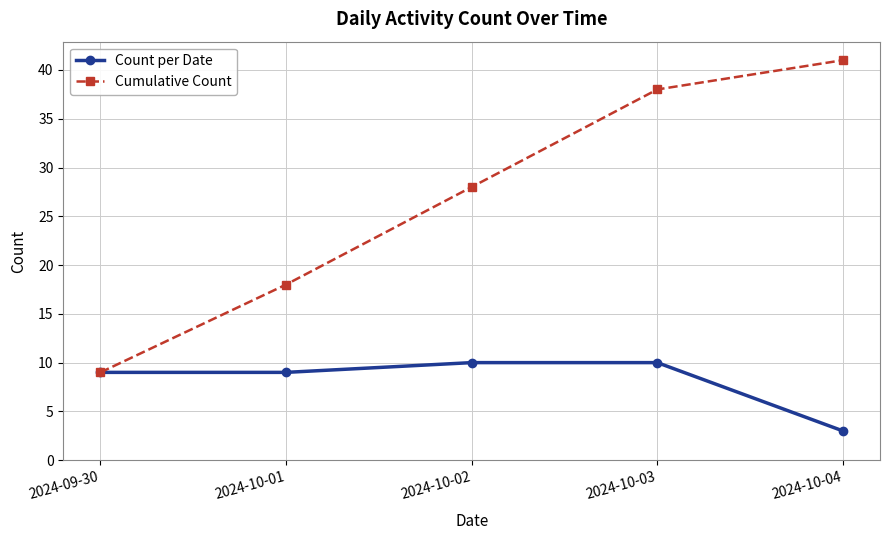

How many Count per Date values are between 9 and 10?

4